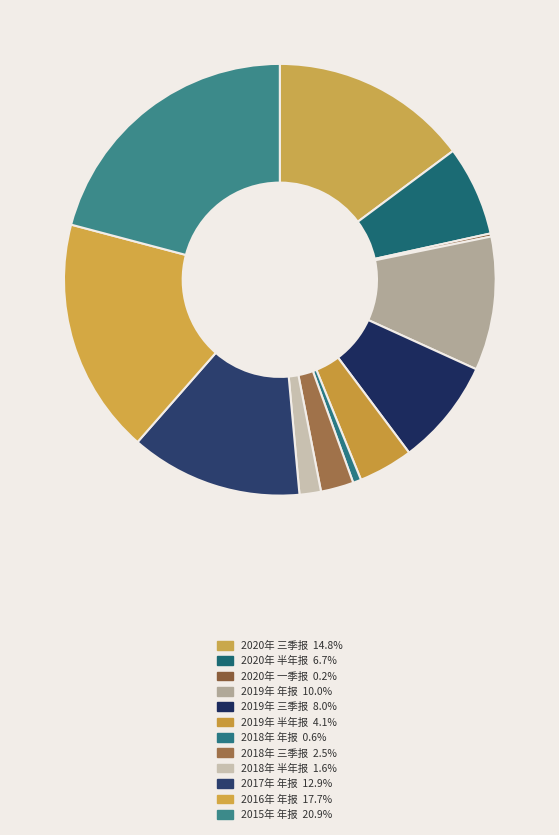

Does 2018年 半年报 represent more than half of the total?

No